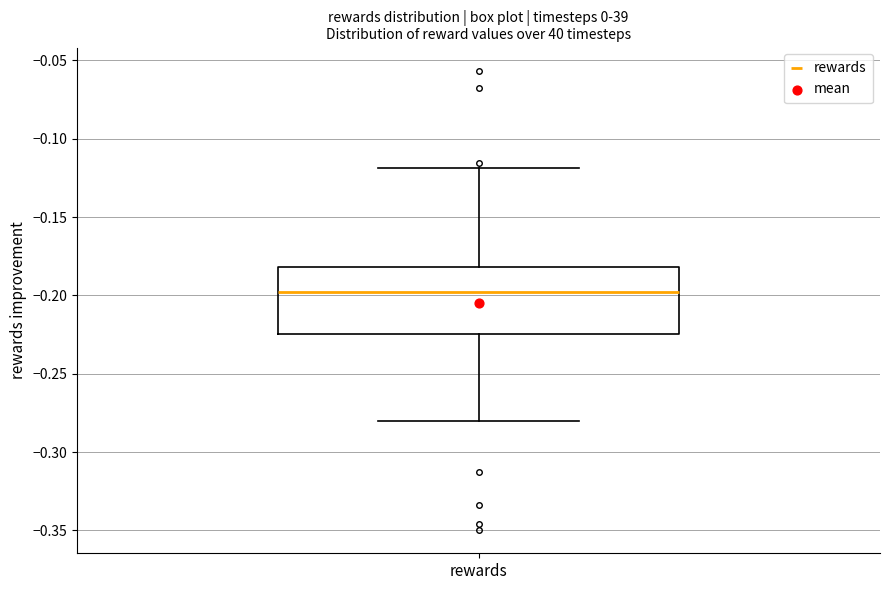

Transcribe this box plot: give where the median line is, the range the box spans, and where the two whiskers end, as read against the y-axis. The values are not printed on the chart, so give them approximately, as read against the axis.

median -0.200, box -0.225 to -0.180, whiskers -0.280 to -0.120